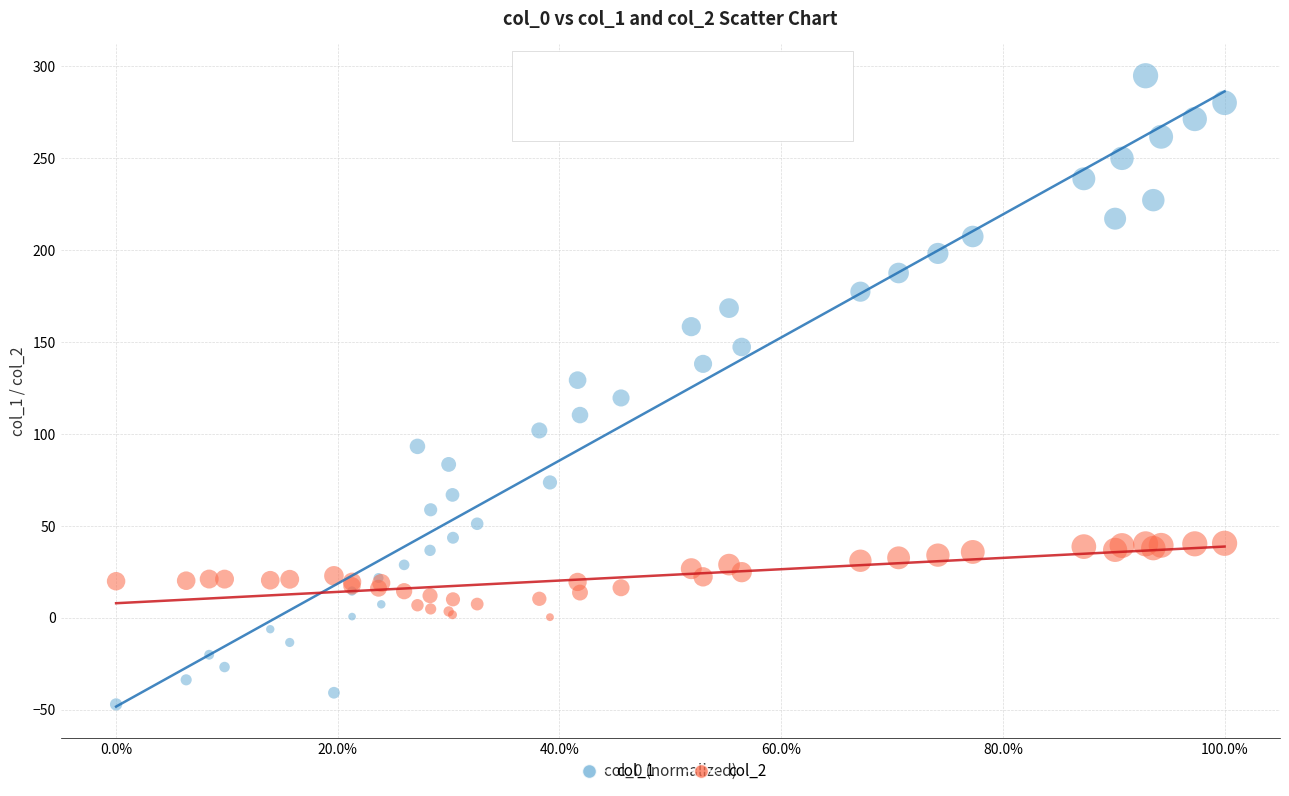

Which series contains the highest Y value?

col_1